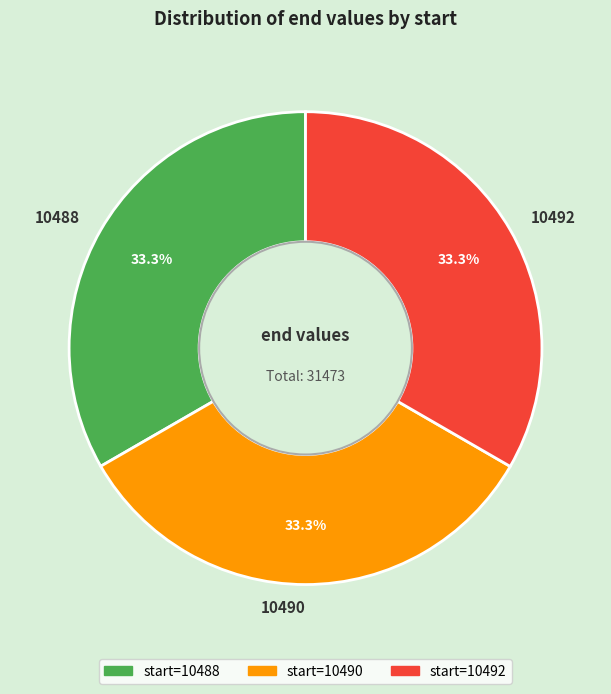

Is 10490 the majority of the pie?

No